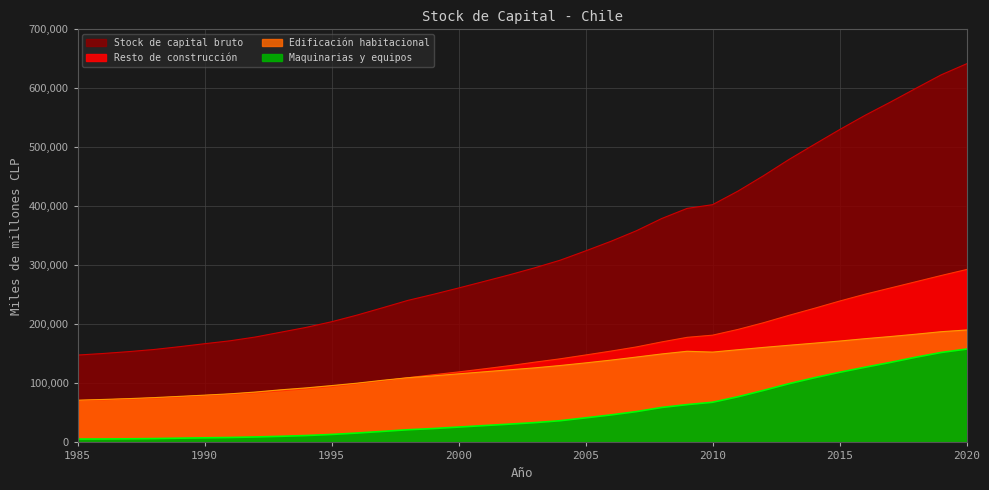

At 2010, list the series in order from smallest to largest.

Maquinarias y equipos, Edificación habitacional, Resto de construcción, Stock de capital bruto